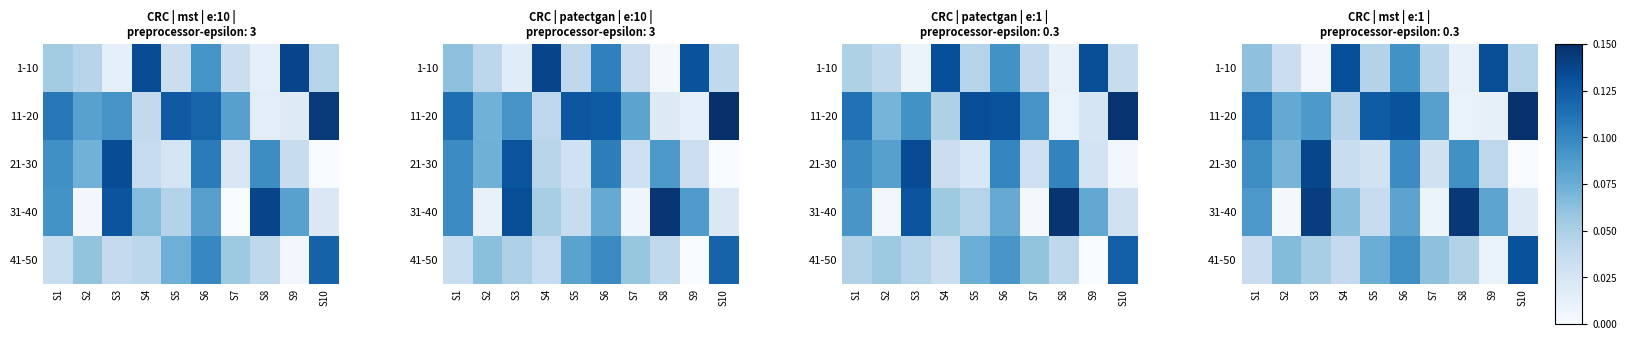

How many data points does each series have?

10